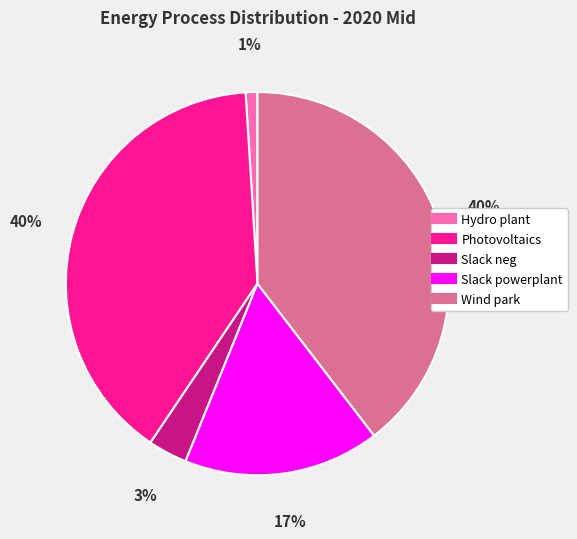

To the nearest percent, what percentage of the pie is Wind park?

40%